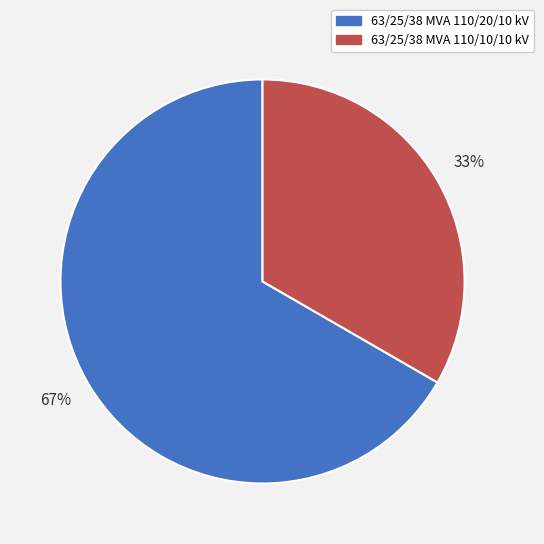

Is there any slice that represents more than half of the pie?

Yes